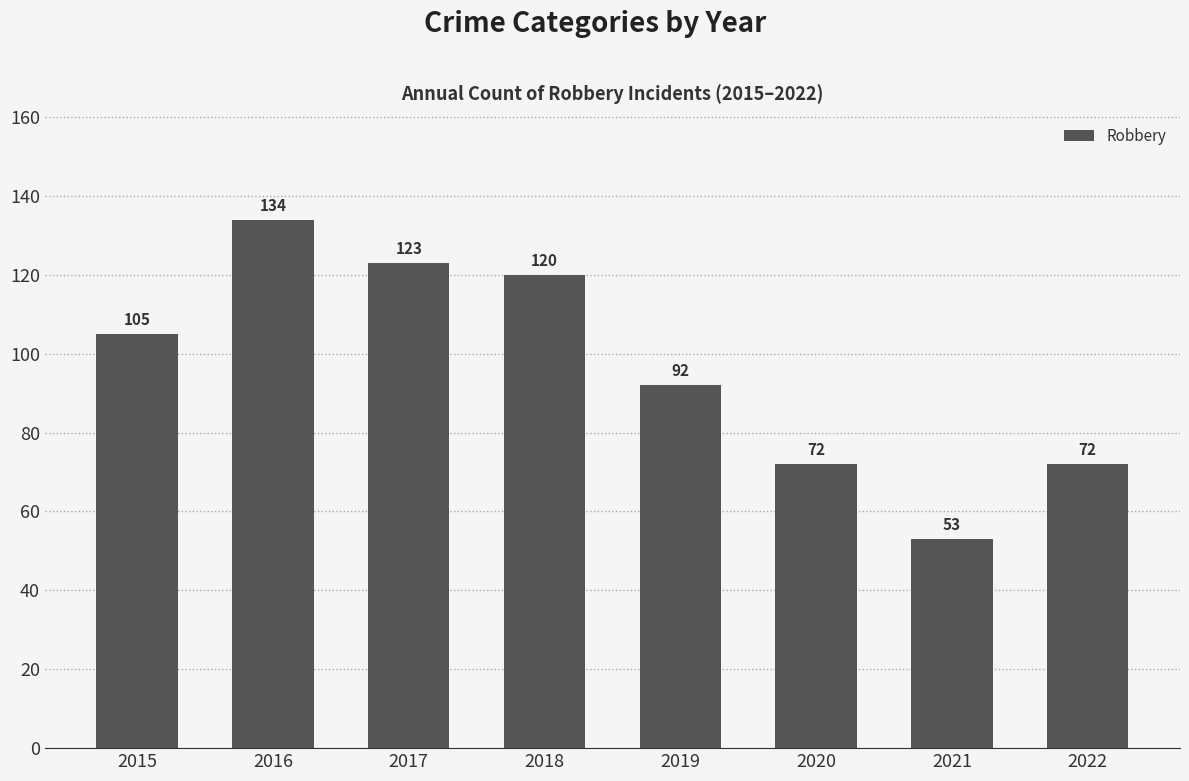

The chart shows a value of 123 at 2017. True or false?

True